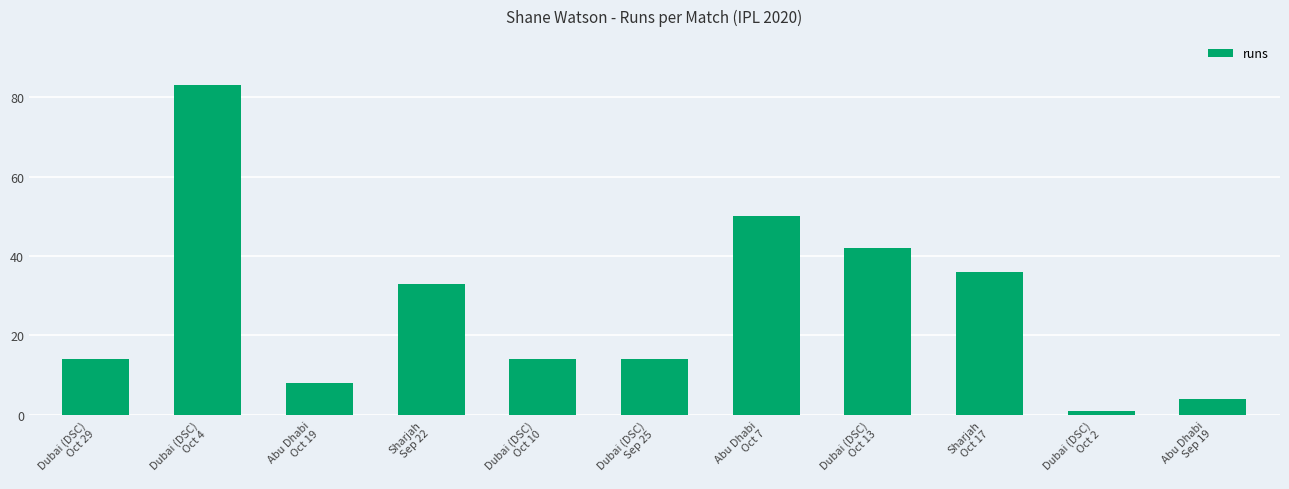

What is the sum of all values?

299